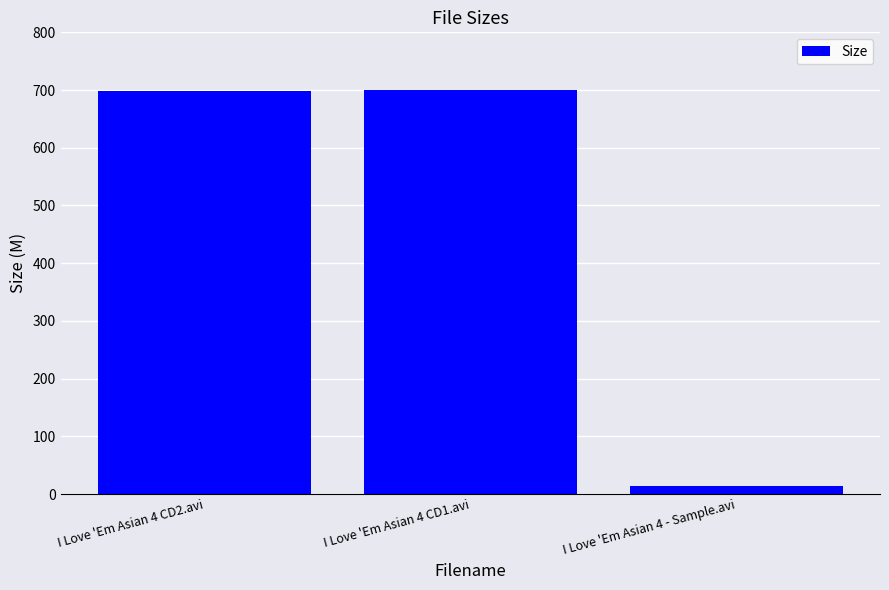

Which category has the lowest value across all series?

I Love 'Em Asian 4 - Sample.avi